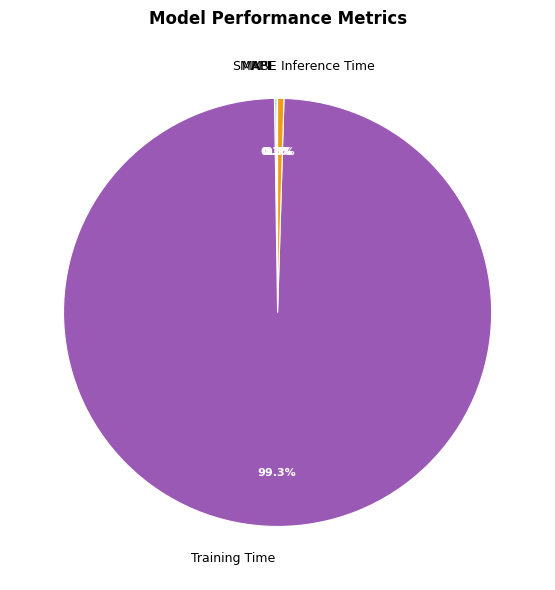

What is the majority slice?

Training Time